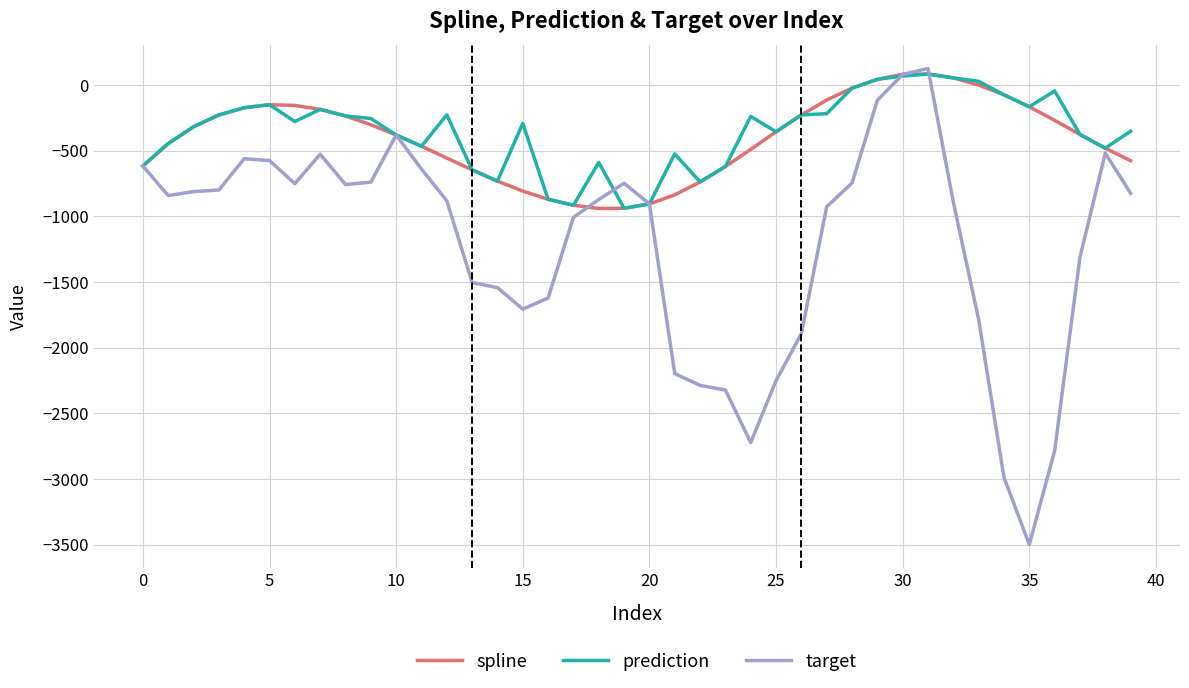

What is the greatest value displayed?

126.9